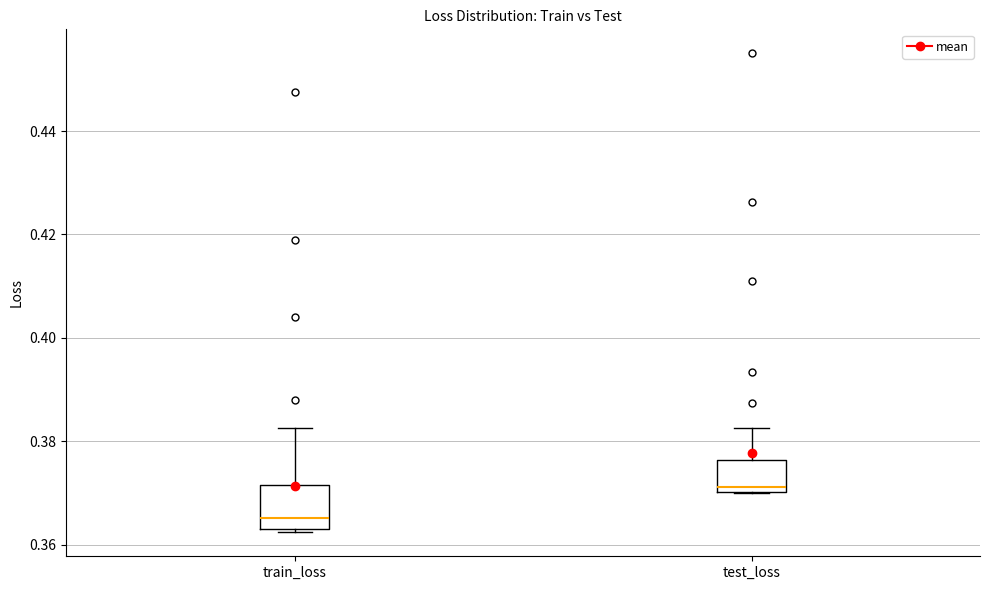

Reading left to right, read every box against the y-axis: the position of its median line, the range the box covers, and the ends of its whiskers. The values are not printed on the chart, so give them approximately, as read against the axis.

train_loss: median 0.366, box 0.364 to 0.372, whiskers 0.362 to 0.382
test_loss: median 0.372, box 0.370 to 0.376, whiskers 0.370 to 0.382